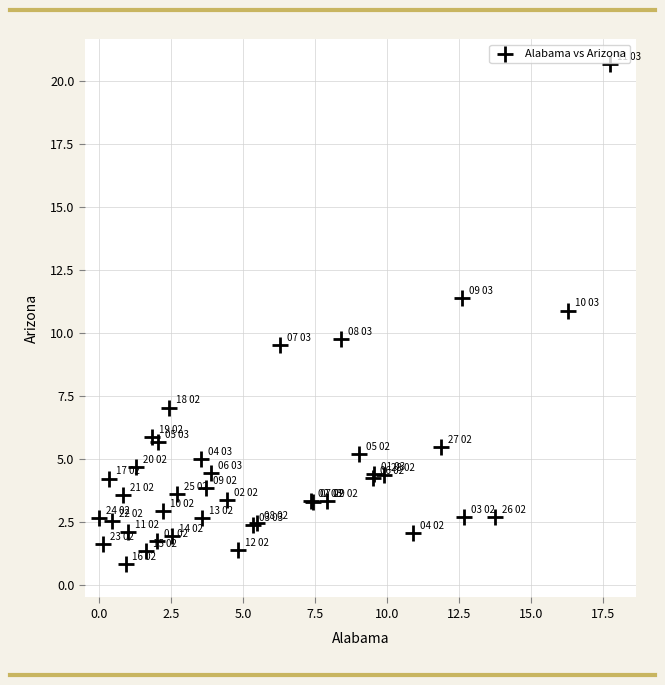

What Y value in the scatter plot is closest to 10?

9.7